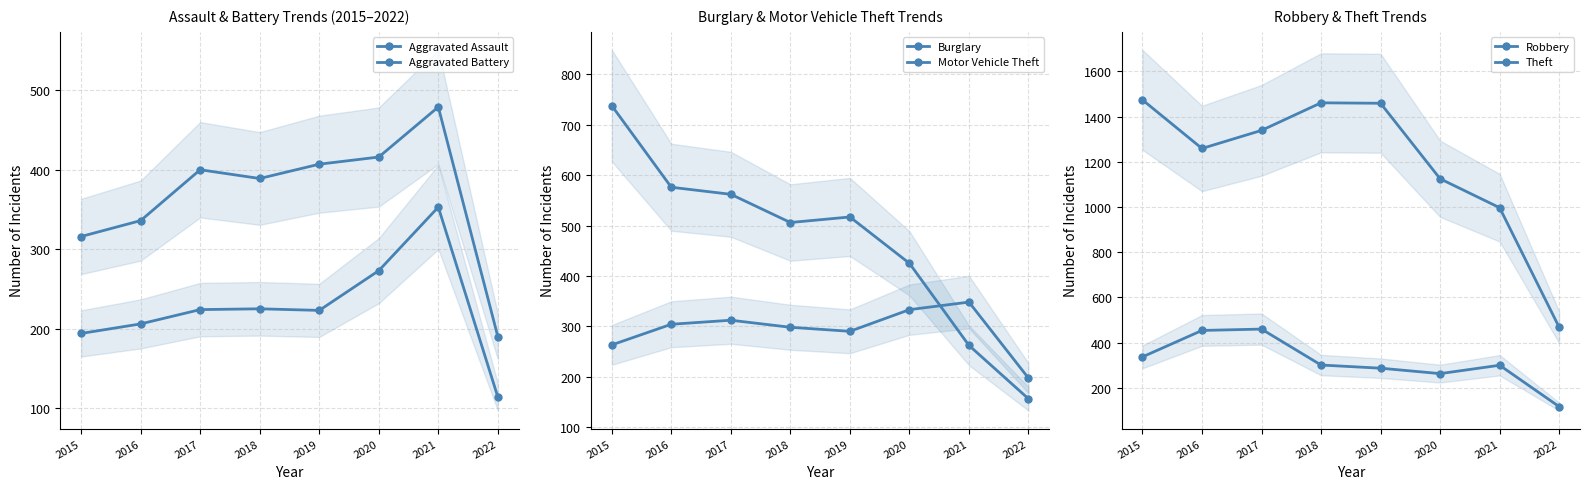

Reading left to right, what are all the values shown in this chart?

Aggravated Assault: 194	206	224	225	223	273	353	114
Aggravated Battery: 316	336	400	389	407	416	479	190
Burglary: 738	576	562	506	517	425	262	156
Motor Vehicle Theft: 263	304	312	298	290	333	348	197
Robbery: 337	454	460	301	287	263	300	117
Theft: 1474	1259	1339	1461	1459	1125	997	468